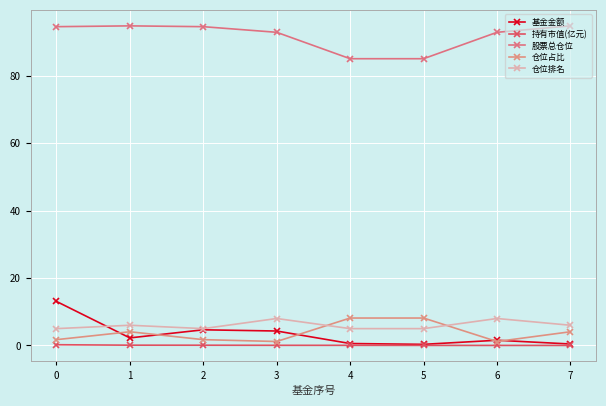

How many lines are shown in the chart?

5